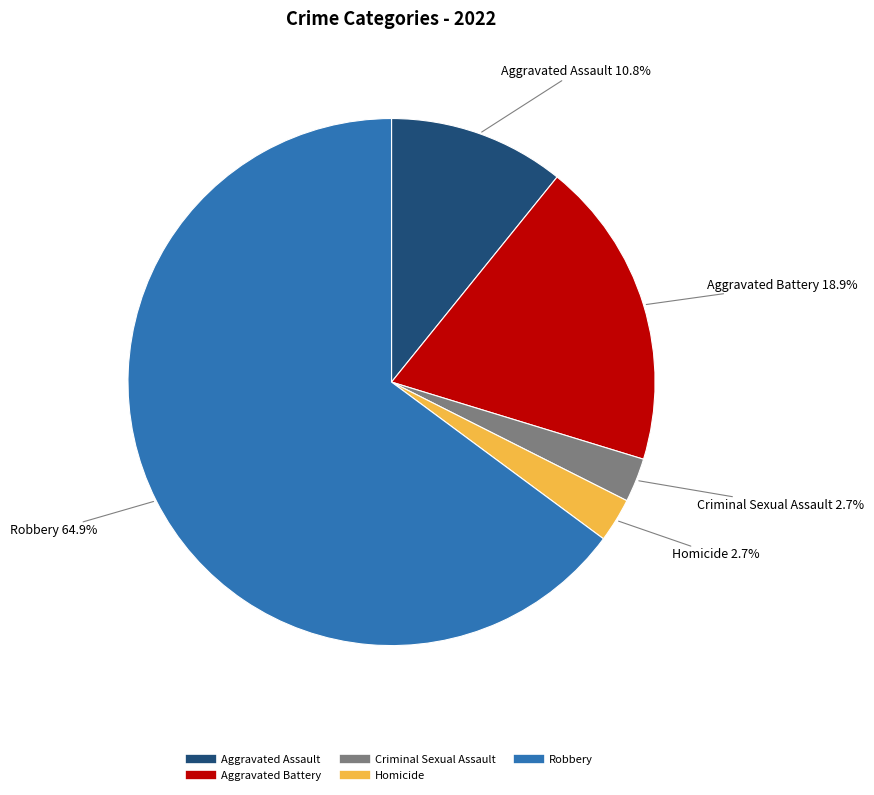

To the nearest percent, what is the average slice percentage?

20%